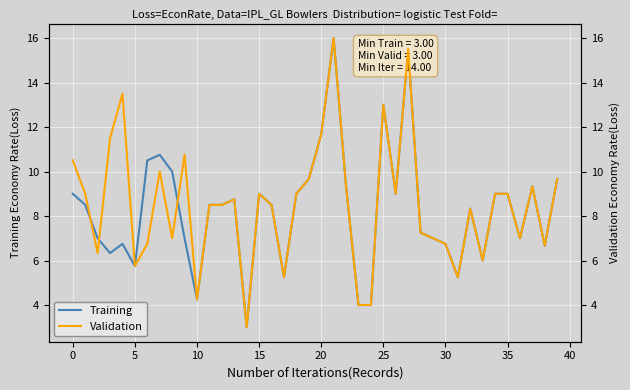

After their last crossing, which series has the higher values: Validation or Training?

Validation